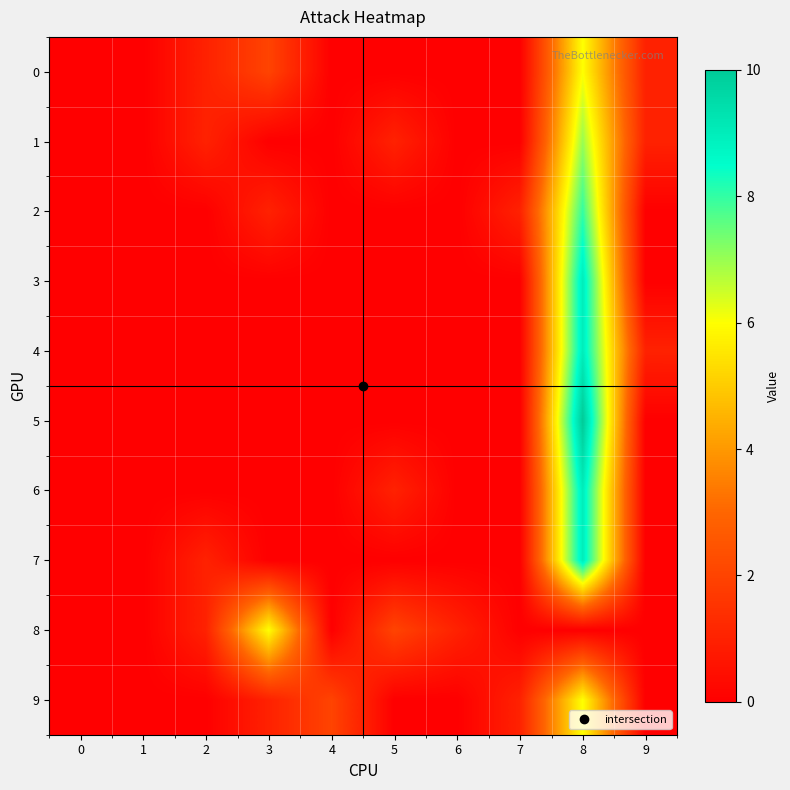

At which category does the chart reach its peak across all series?

8